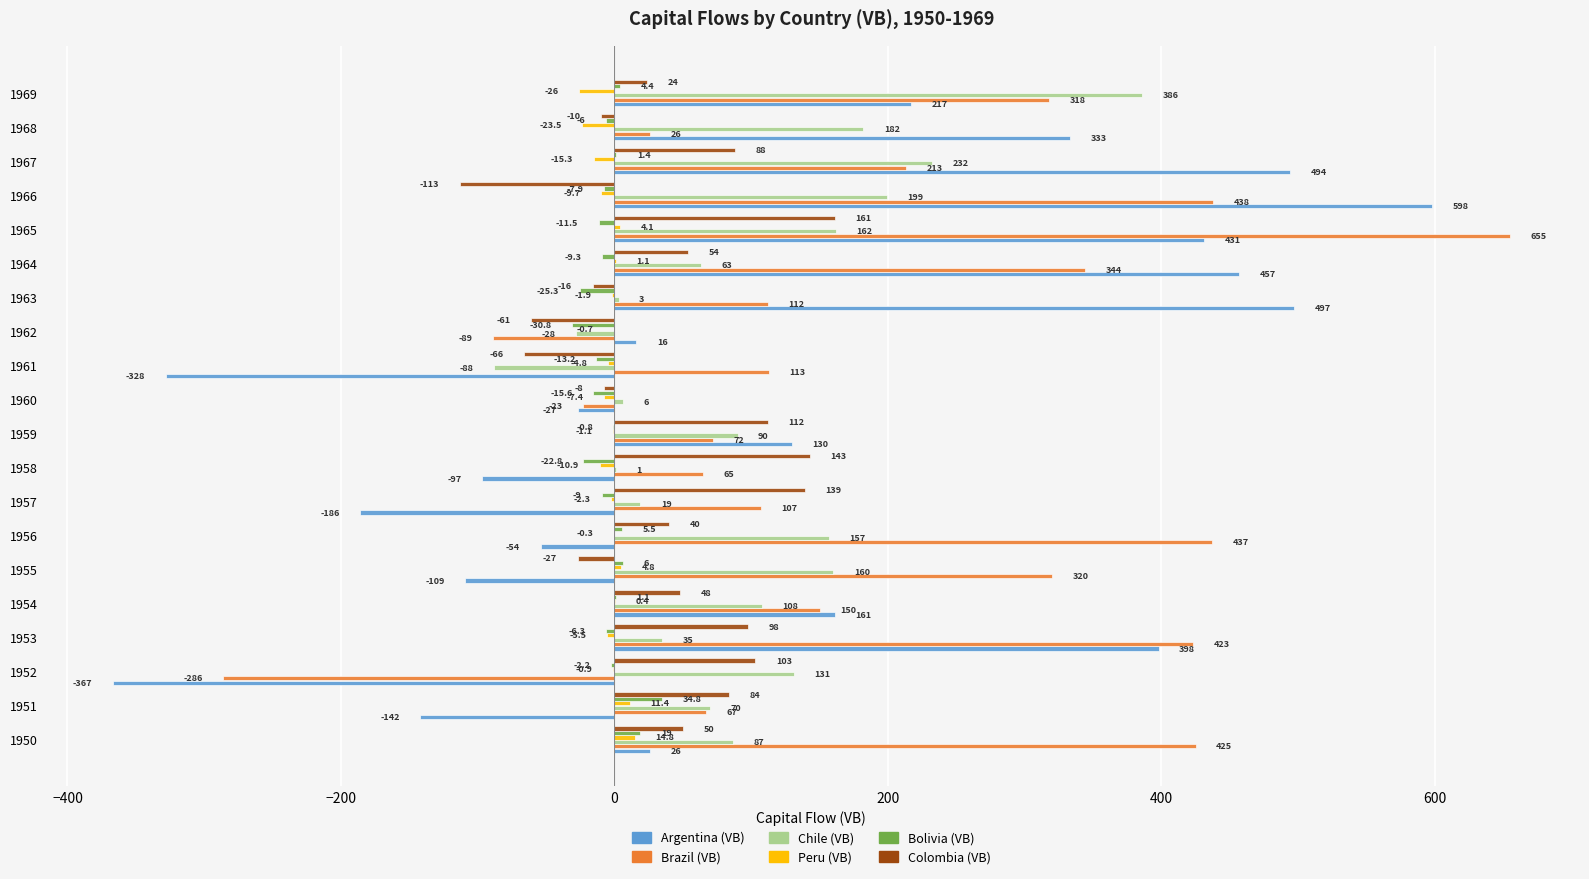

What is the sum of all Argentina (VB) values?

2448.0